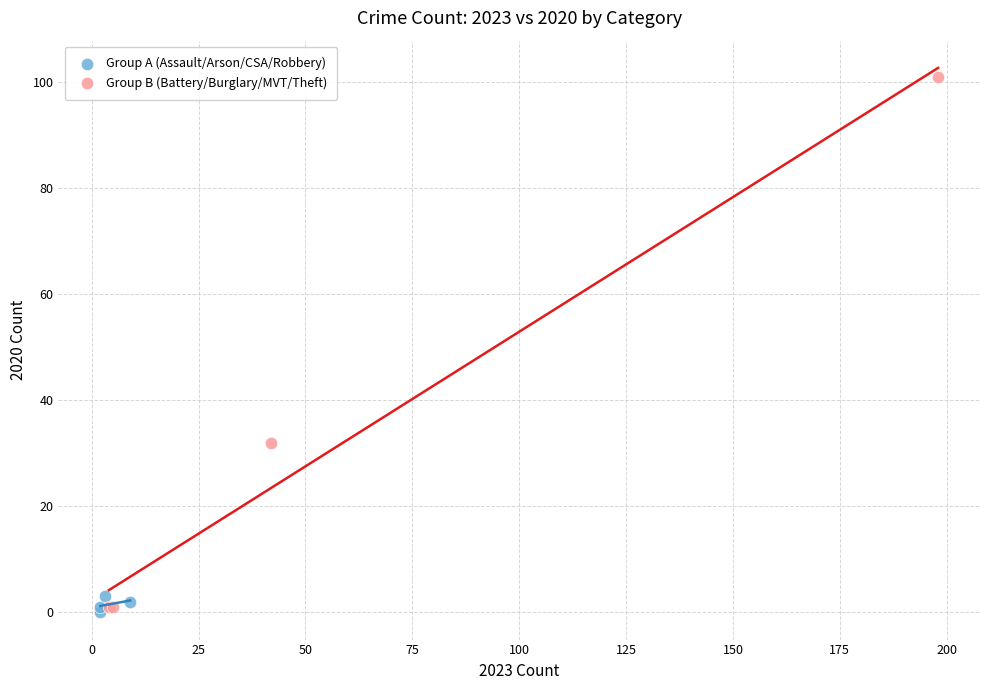

Which series has the largest Y range (max minus min)?

Group B (Battery/Burglary/MVT/Theft)